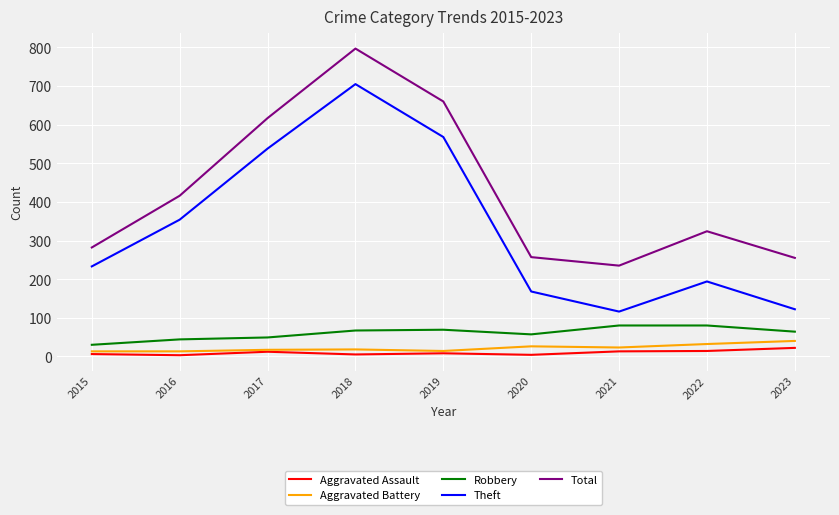

What is the difference between the maximum and minimum values in the Robbery series?

50